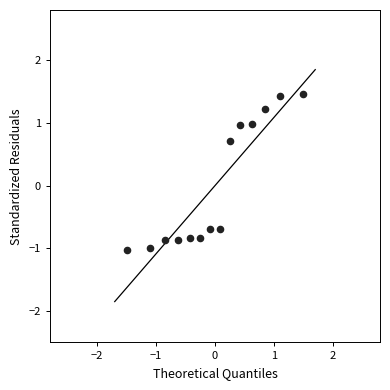

What is the range of X values (max minus min)?

3.0